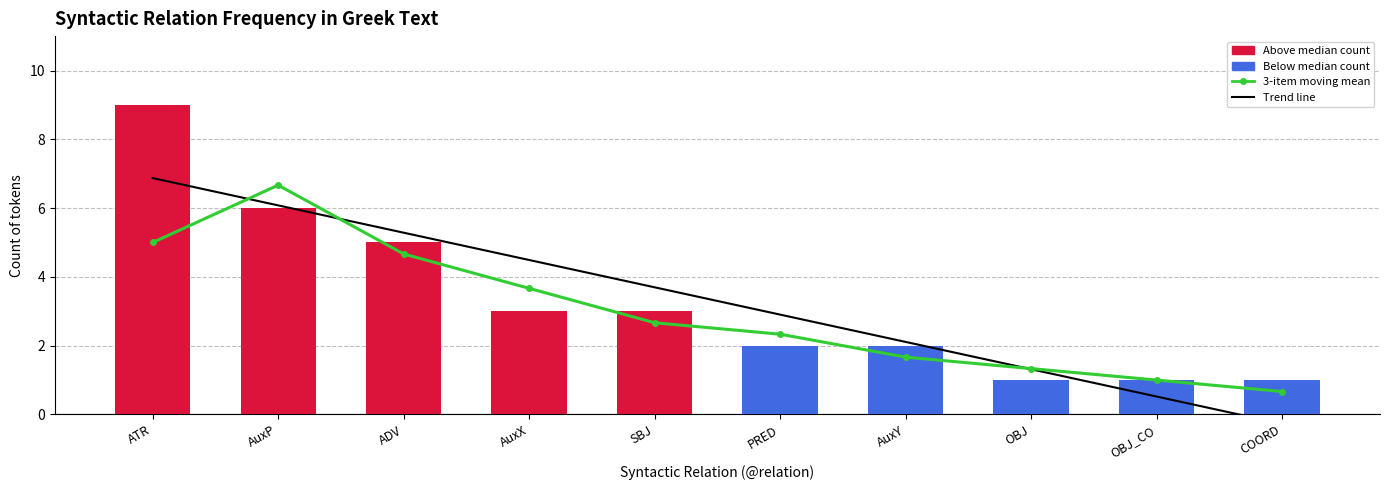

At ADV, list the series in order from largest to smallest.

Trend line, Relation count, 3-item moving mean